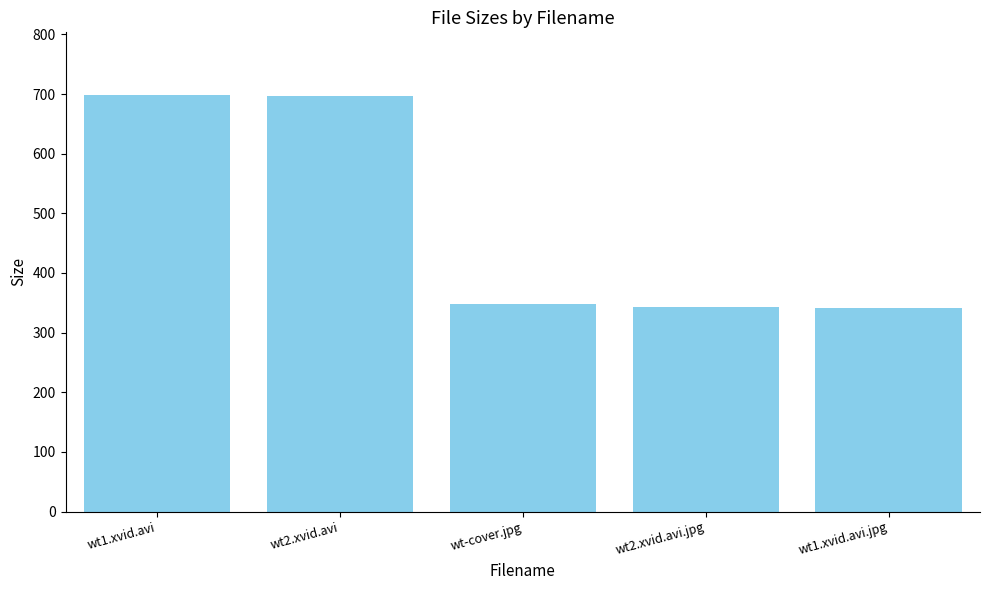

Where is the data nearest to the value 519?

wt-cover.jpg